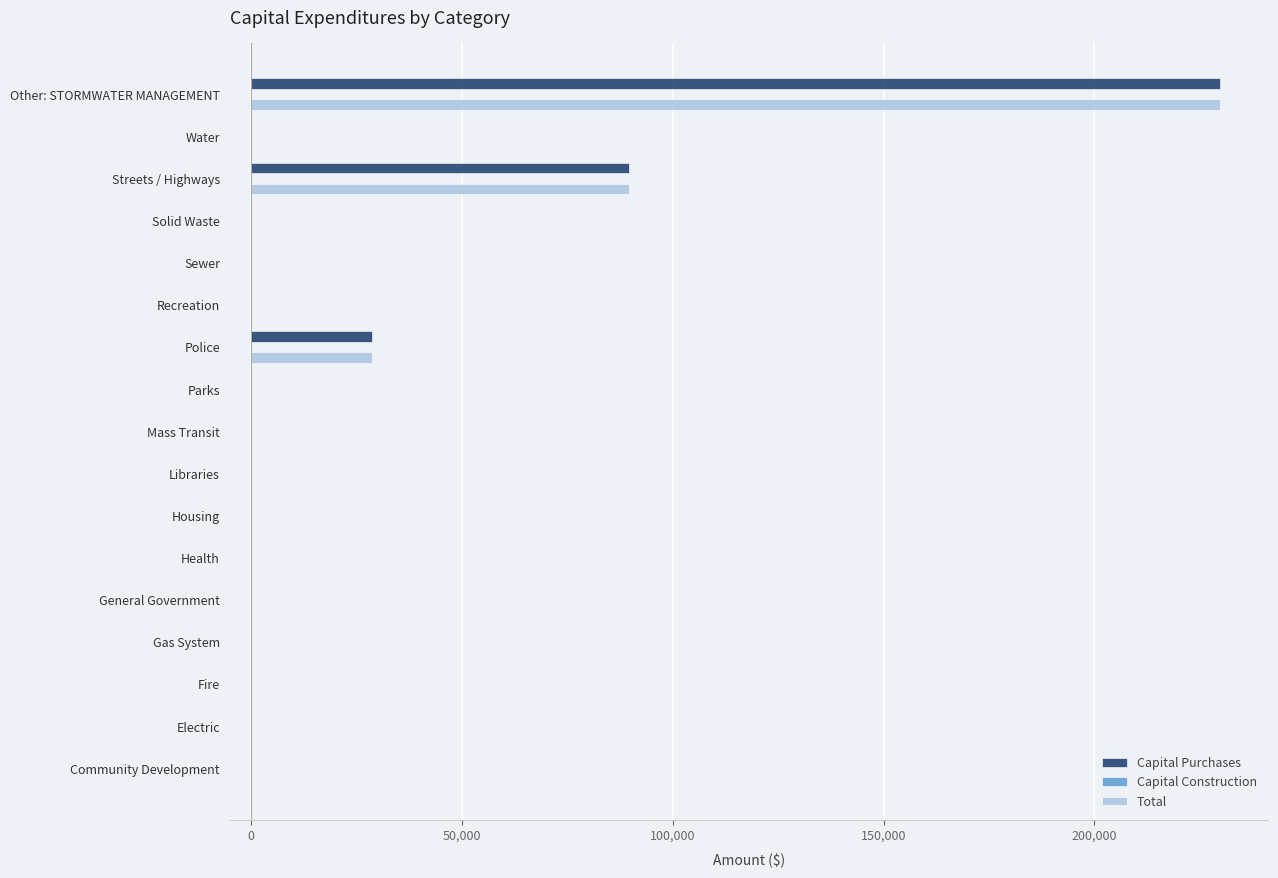

What is the maximum value shown in the chart?

229730